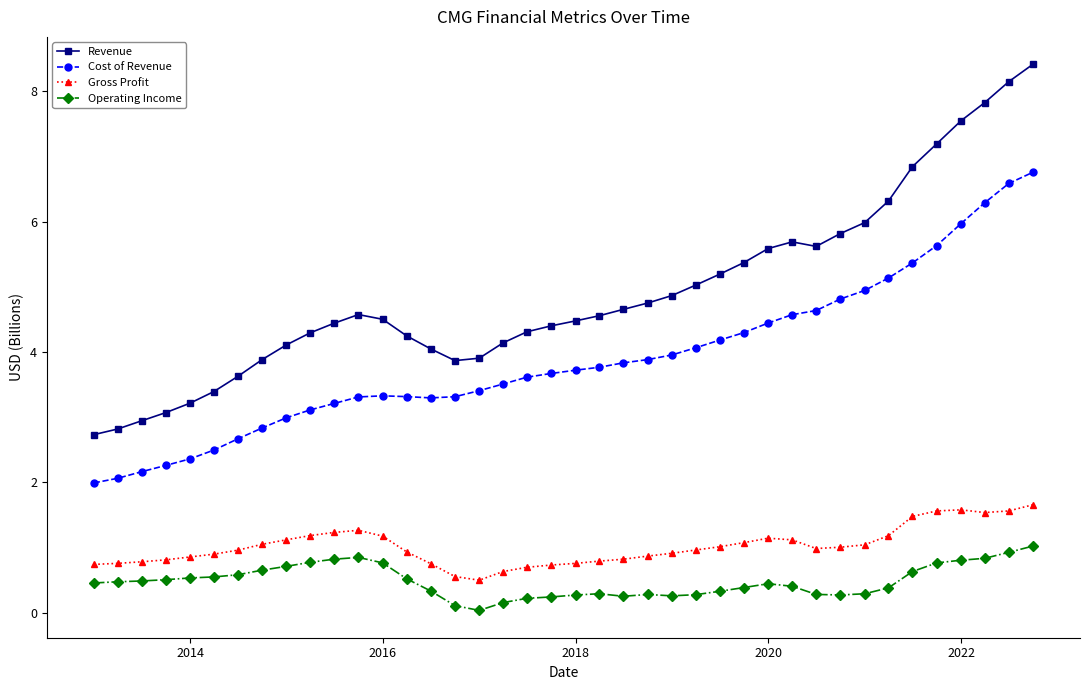

True or false: Gross Profit and Cost of Revenue cross at least once.

False